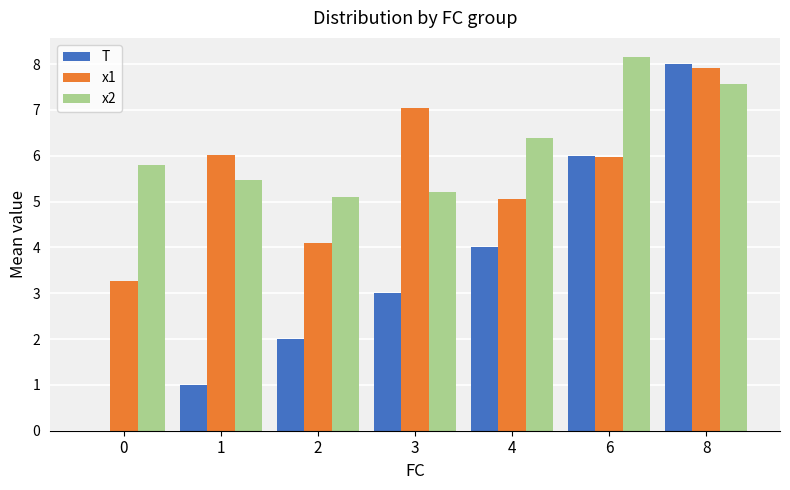

The value of x2 at 0 is 5.8. True or false?

True